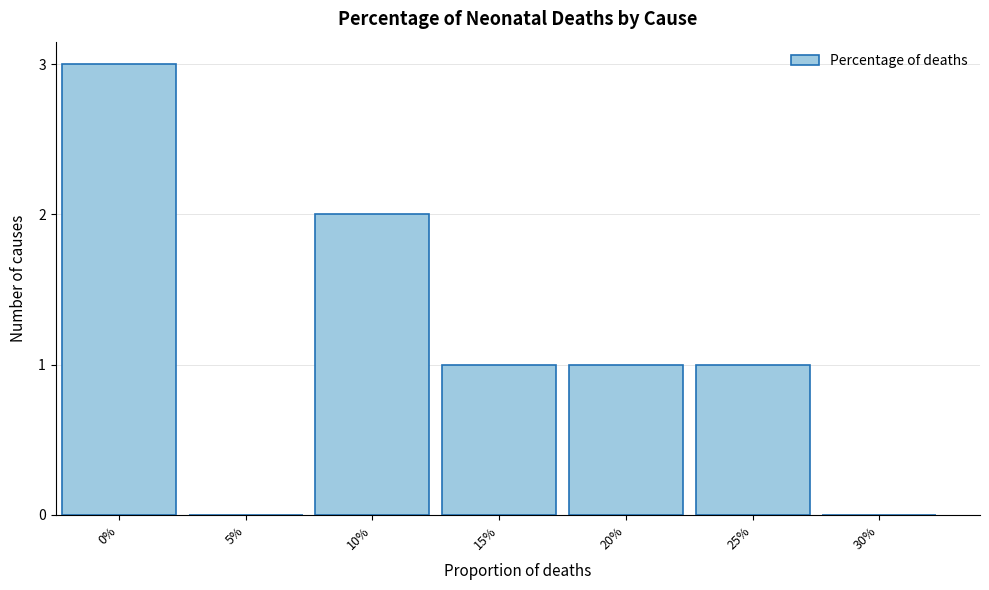

Reading left to right, transcribe all the data shown in this chart.

0%=3	5%=0	10%=2	15%=1	20%=1	25%=1	30%=0